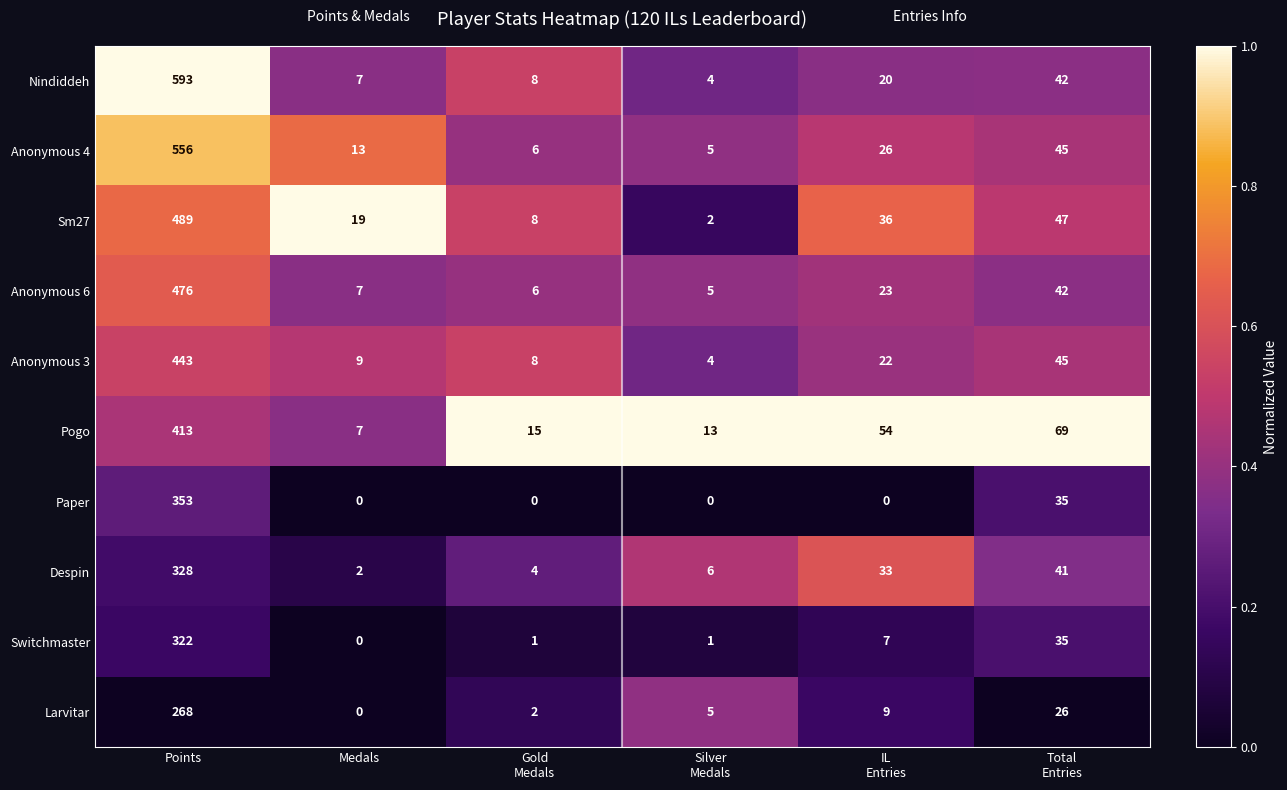

What is the greatest value displayed?

593